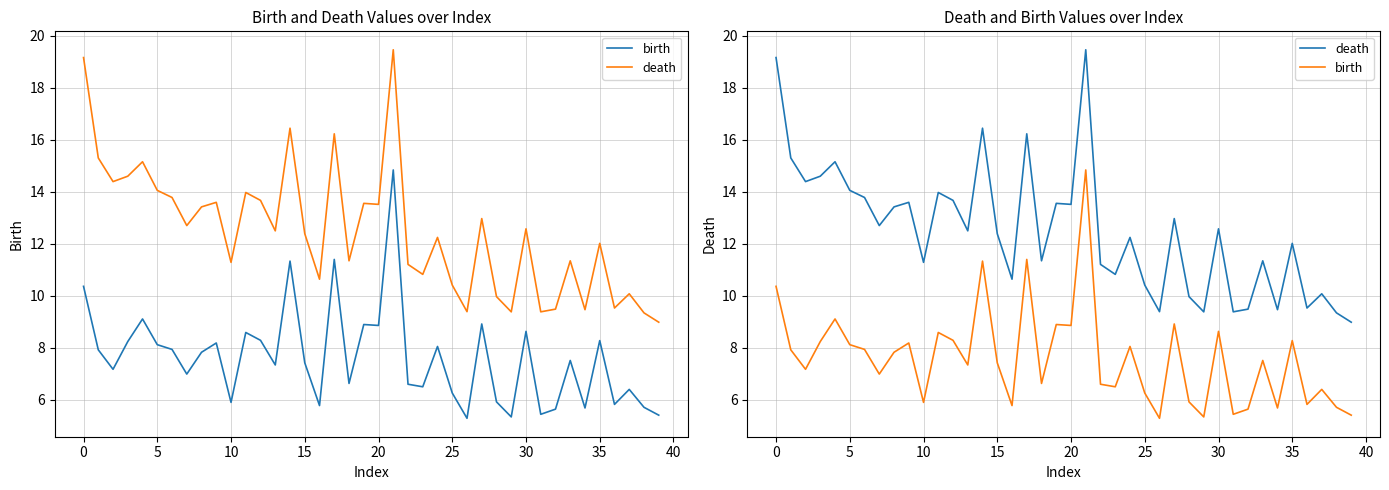

List the series in order of their overall mean, lowest first.

birth, death